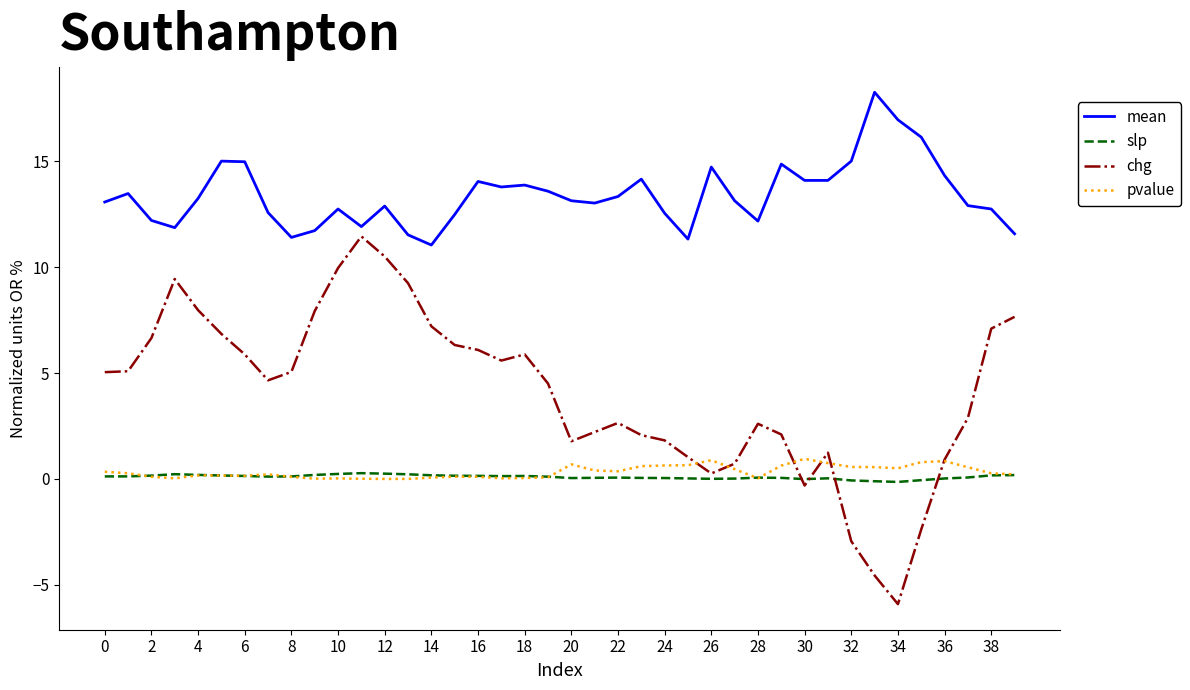

True or false: mean and slp intersect in this chart.

False